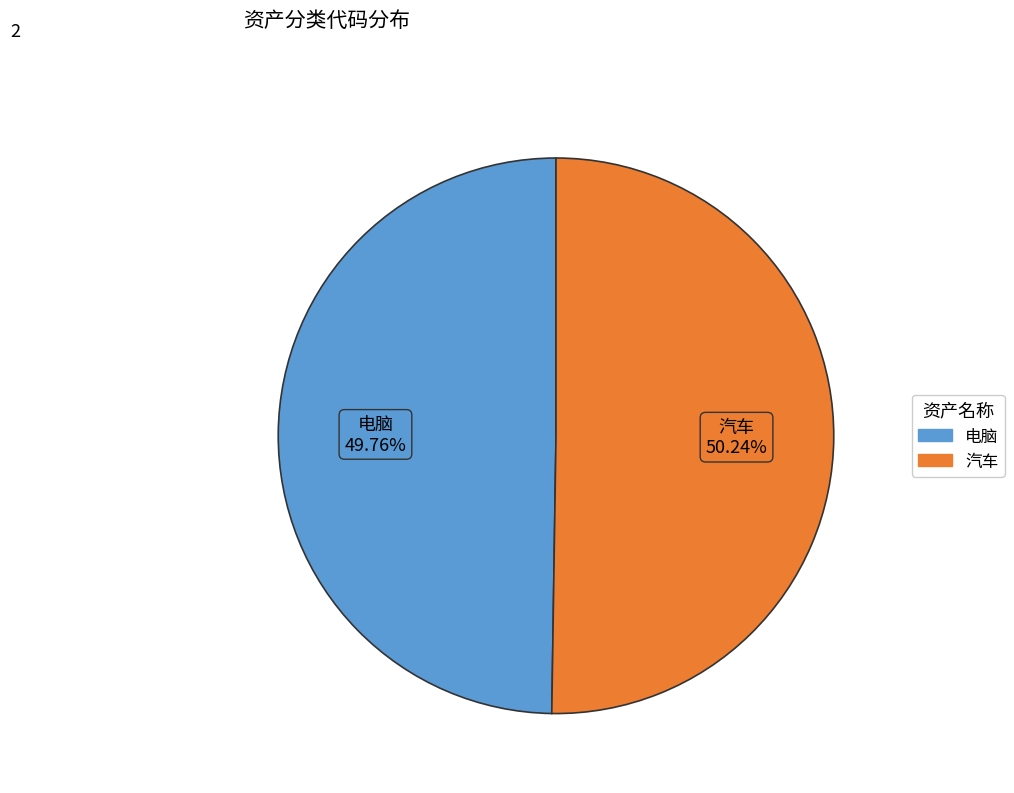

How many slices are in this pie chart?

2